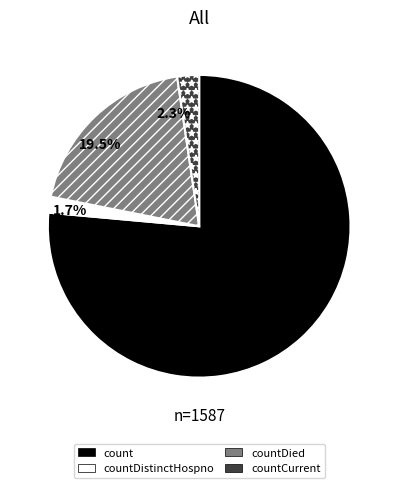

What percentage do 19.5% and 76.4% together represent?

96.0%